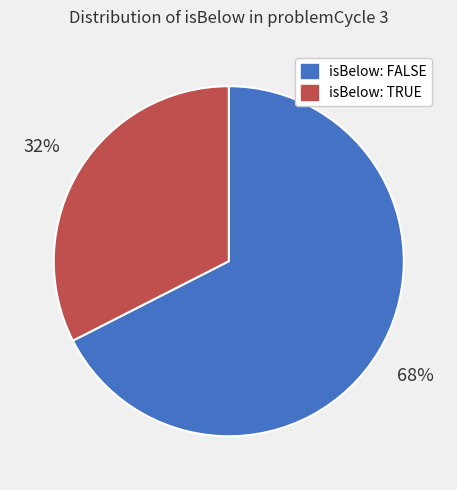

To the nearest percent, what is the average slice percentage?

50%